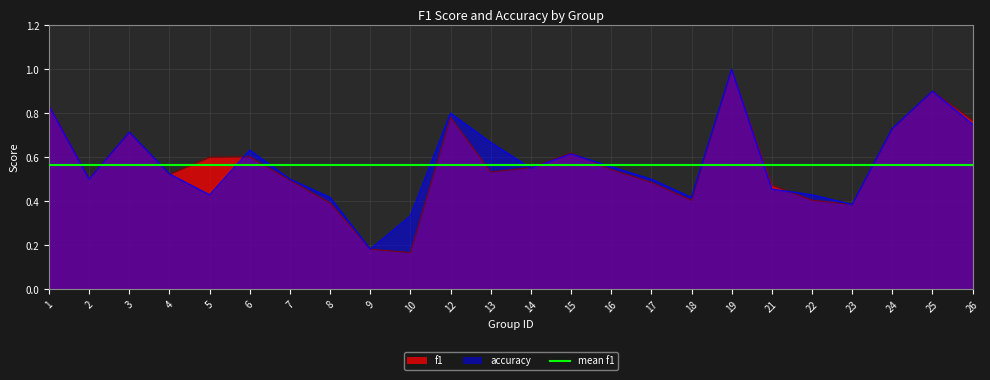

What is the sum of the f1 values at 22 and 16?

0.9